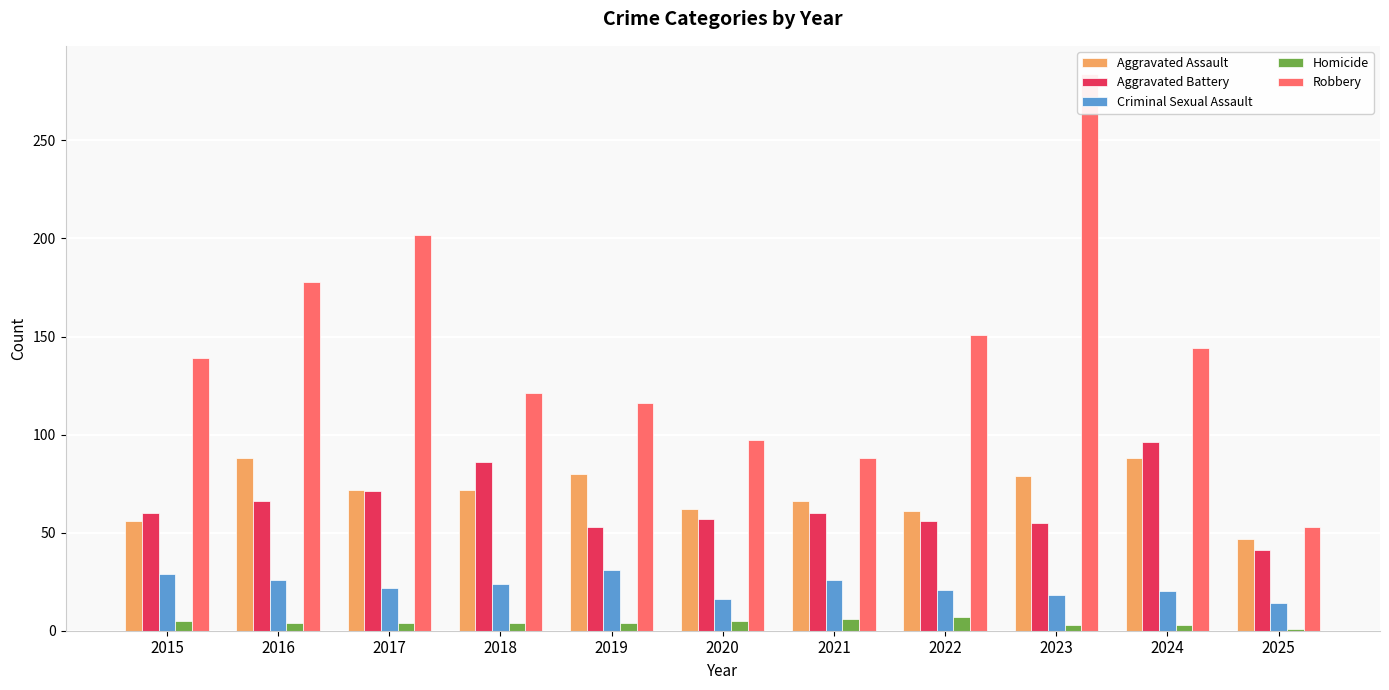

What is the difference between the maximum and minimum values in the Robbery series?

231